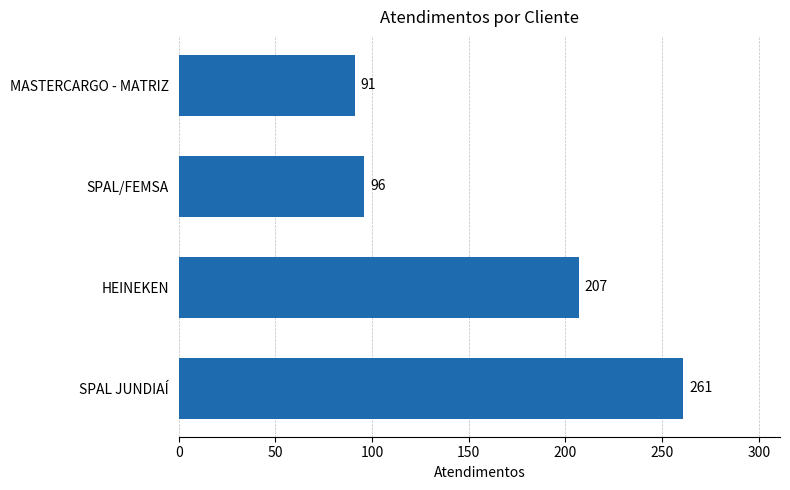

Reading bottom to top, list all the values displayed in this chart.

261	207	96	91